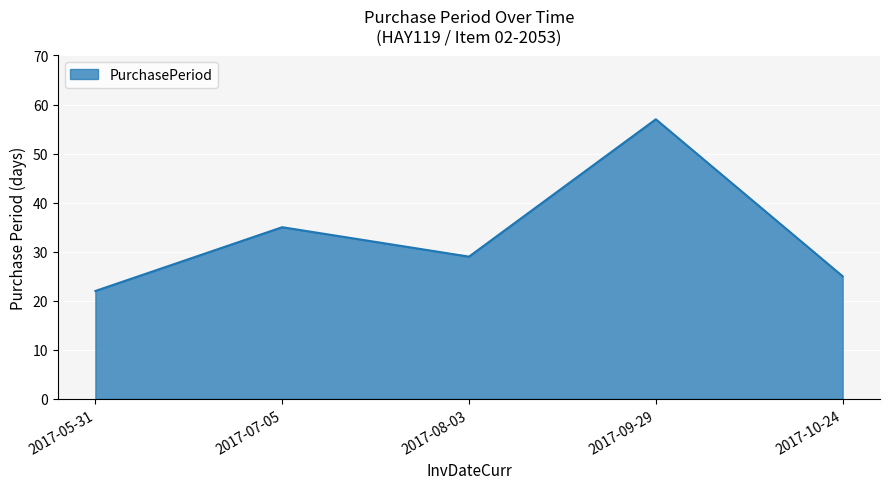

What is the greatest value displayed?

57